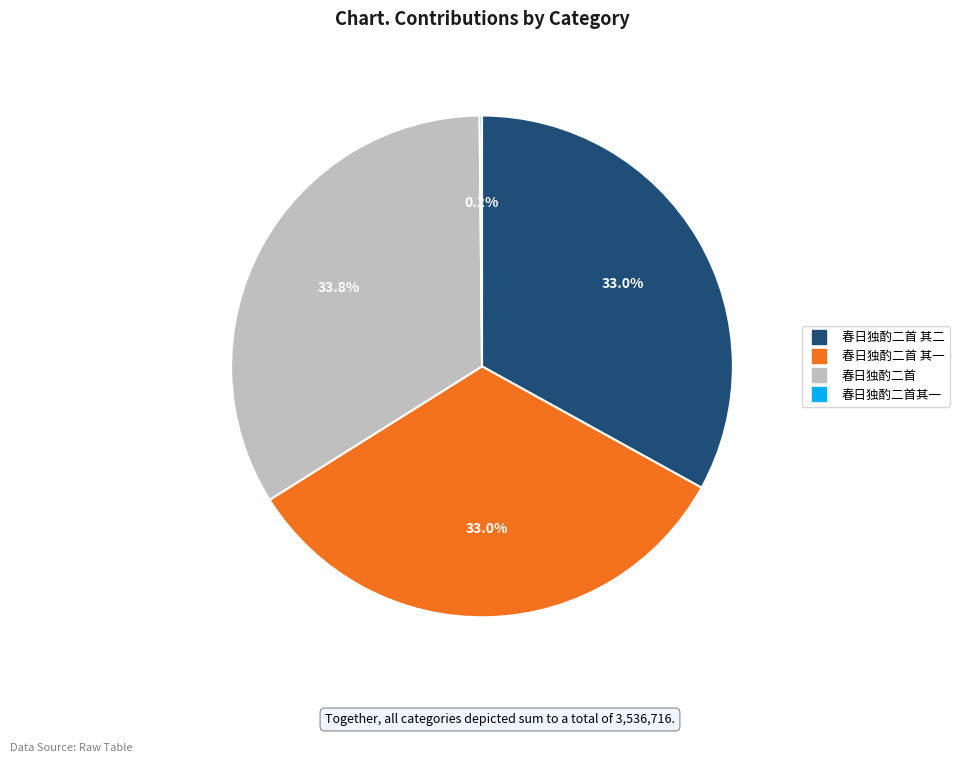

Is there a majority slice in this chart?

No